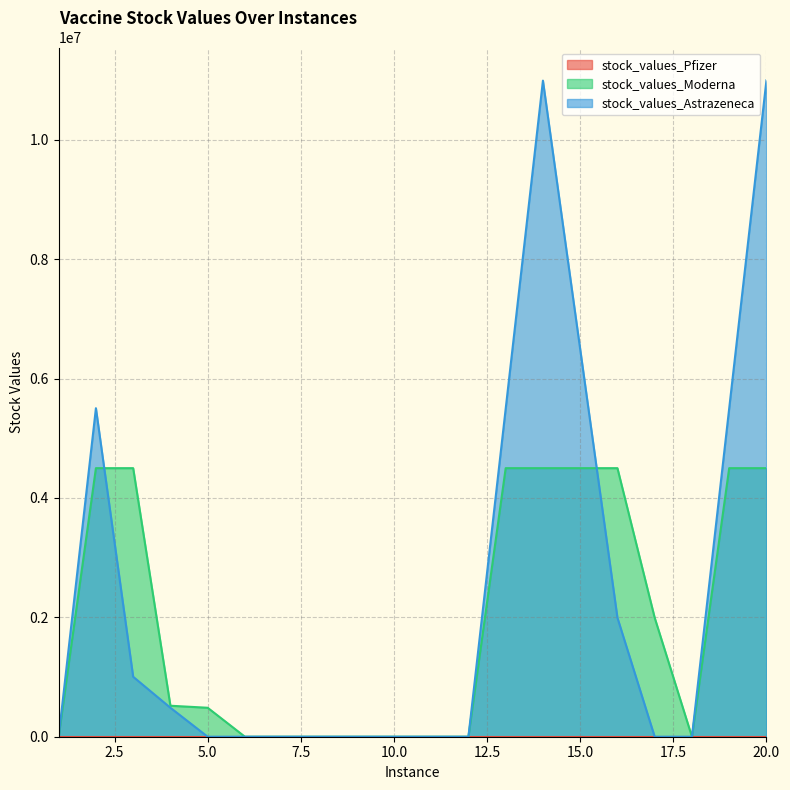

How many data points in stock_values_Moderna are less than 519183?

10